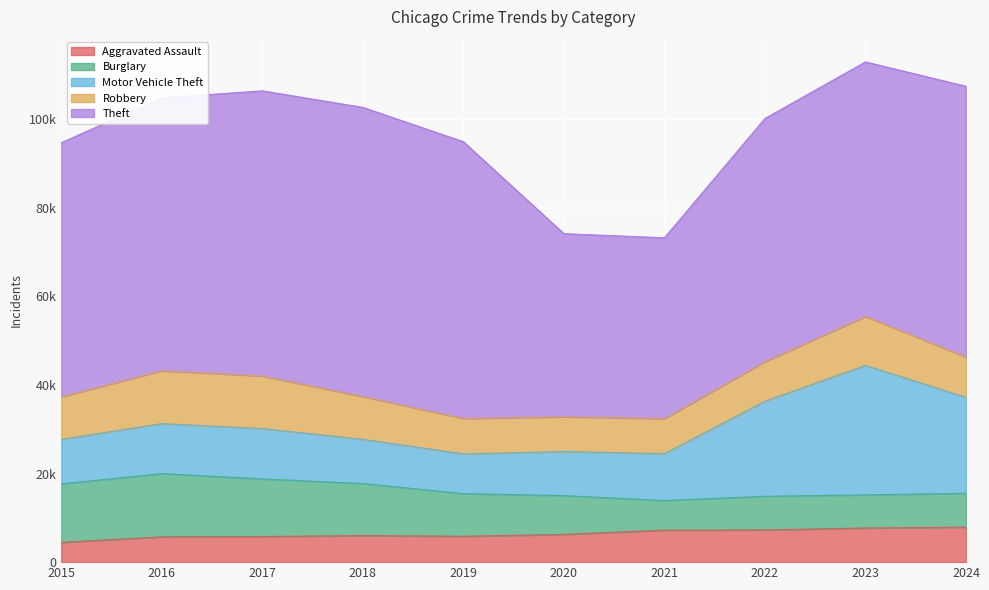

Is the value of Robbery at 2022 greater than the value of Theft at 2022?

No